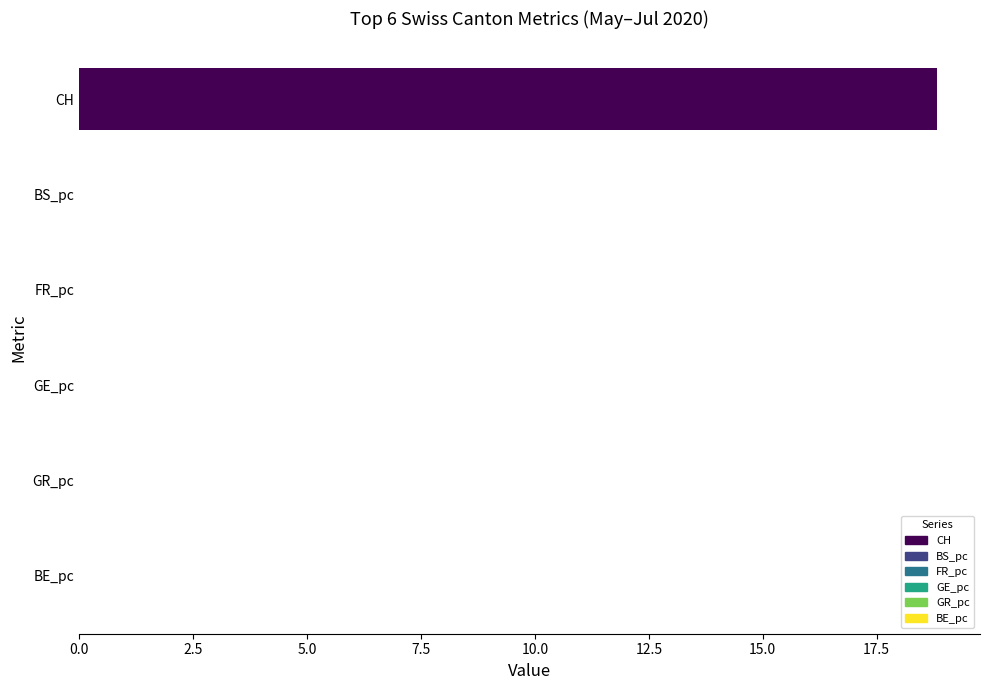

Are the bars horizontal?

Yes